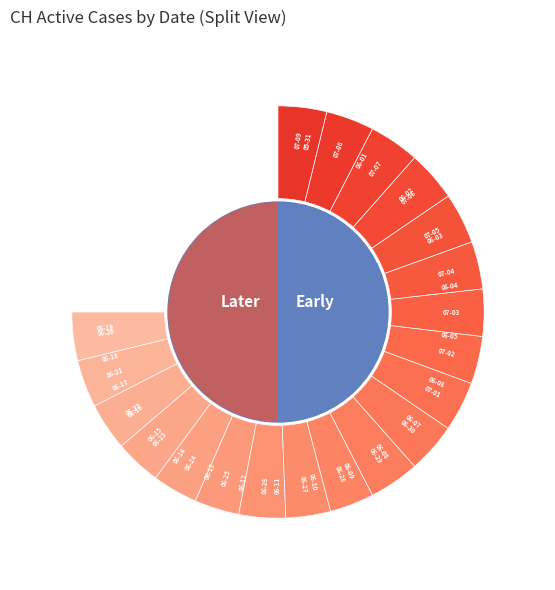

Which category has the biggest portion of the pie?

2020-05-31